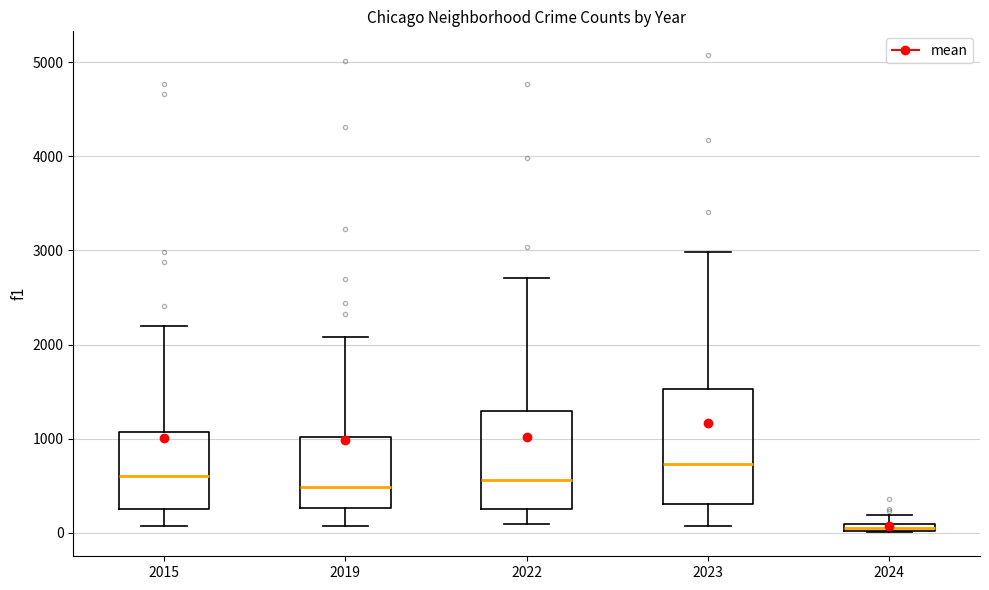

Comparing the boxes themselves (not the whiskers), which one is the tallest?

2023